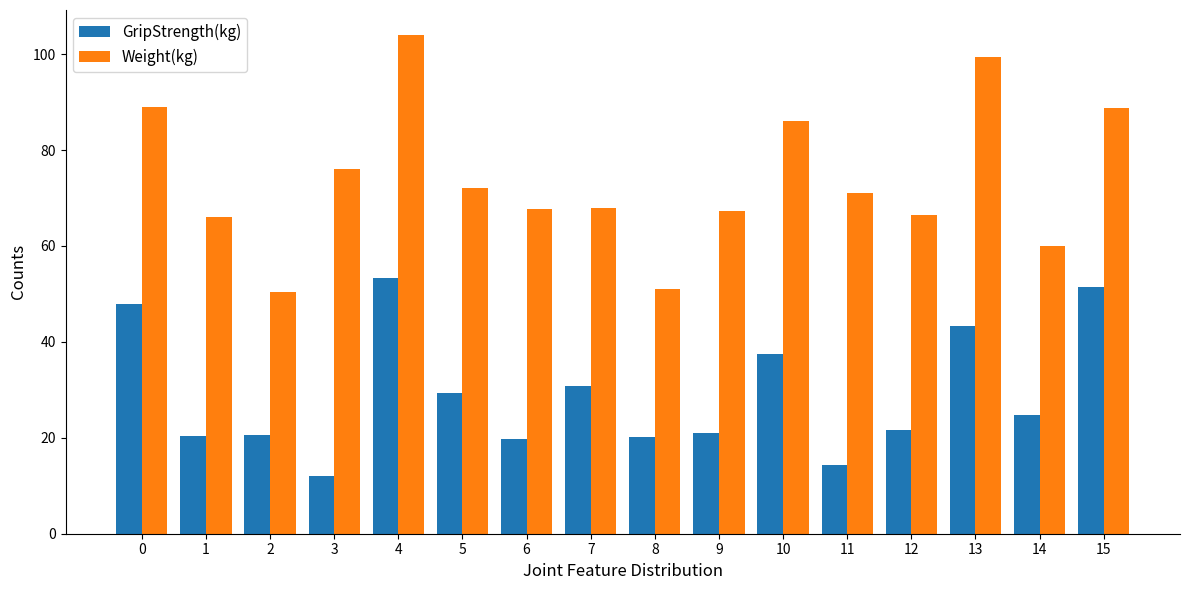

Are the bars grouped side by side (vs. stacked)?

Yes